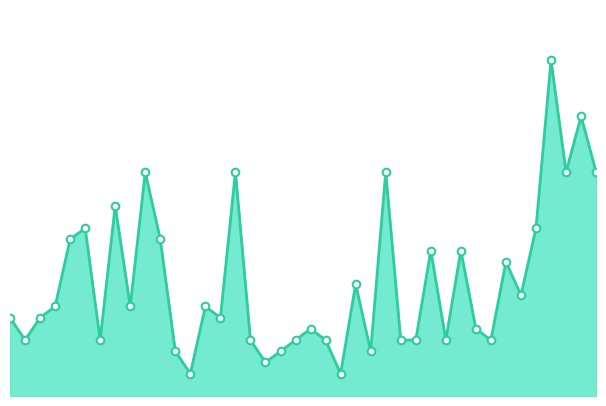

Does the chart have visible grid lines?

No